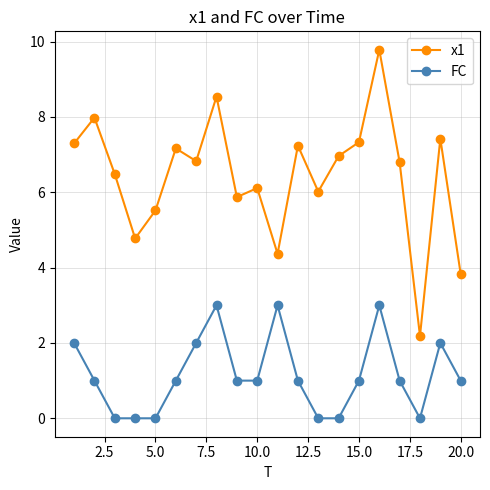

Which series has the widest spread of values?

x1